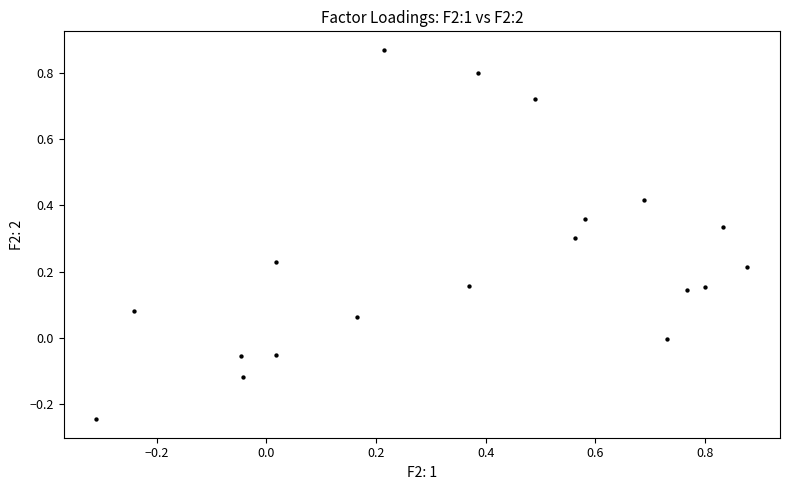

What is the range of Y values (max minus min)?

1.1